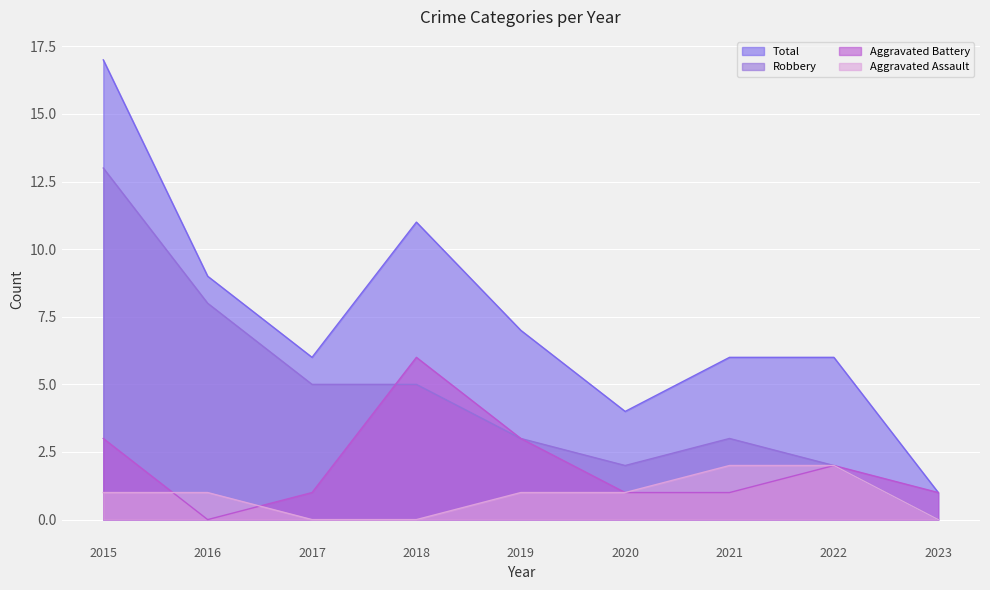

After their last crossing, which series has the higher values: Robbery or Aggravated Battery?

Aggravated Battery